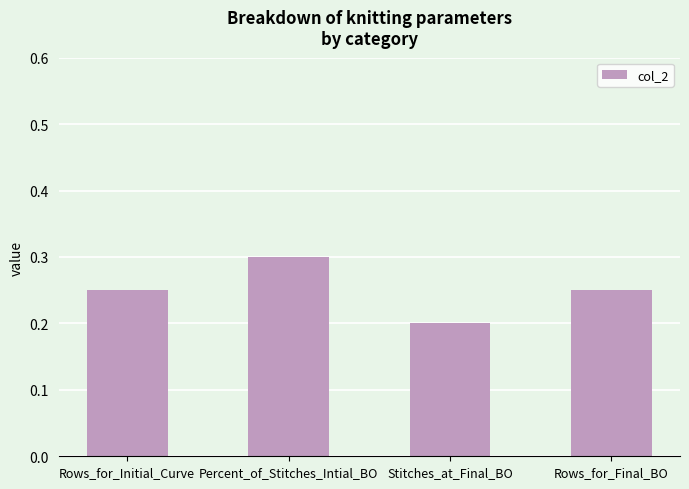

True or false: the data shows 0.1 at Stitches_at_Final_BO.

False